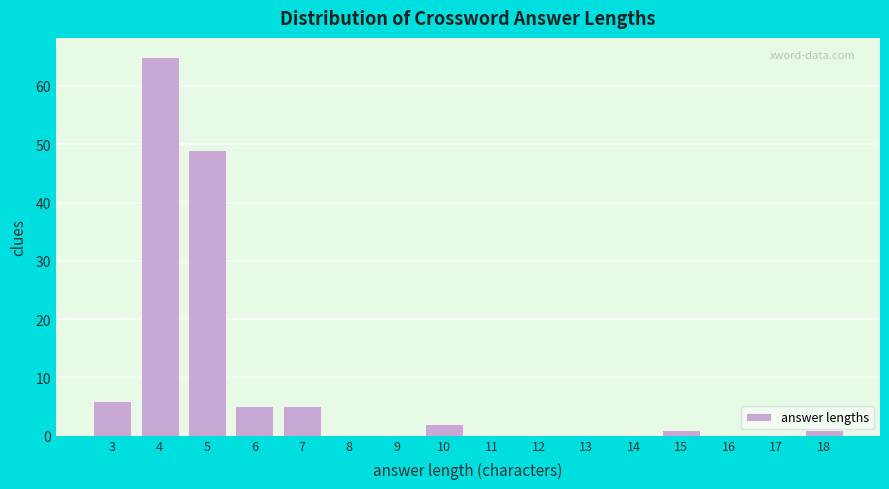

Reading left to right, what are all the values shown in this chart?

3=6	4=65	5=49	6=5	7=5	8=0	9=0	10=2	11=0	12=0	13=0	14=0	15=1	16=0	17=0	18=1